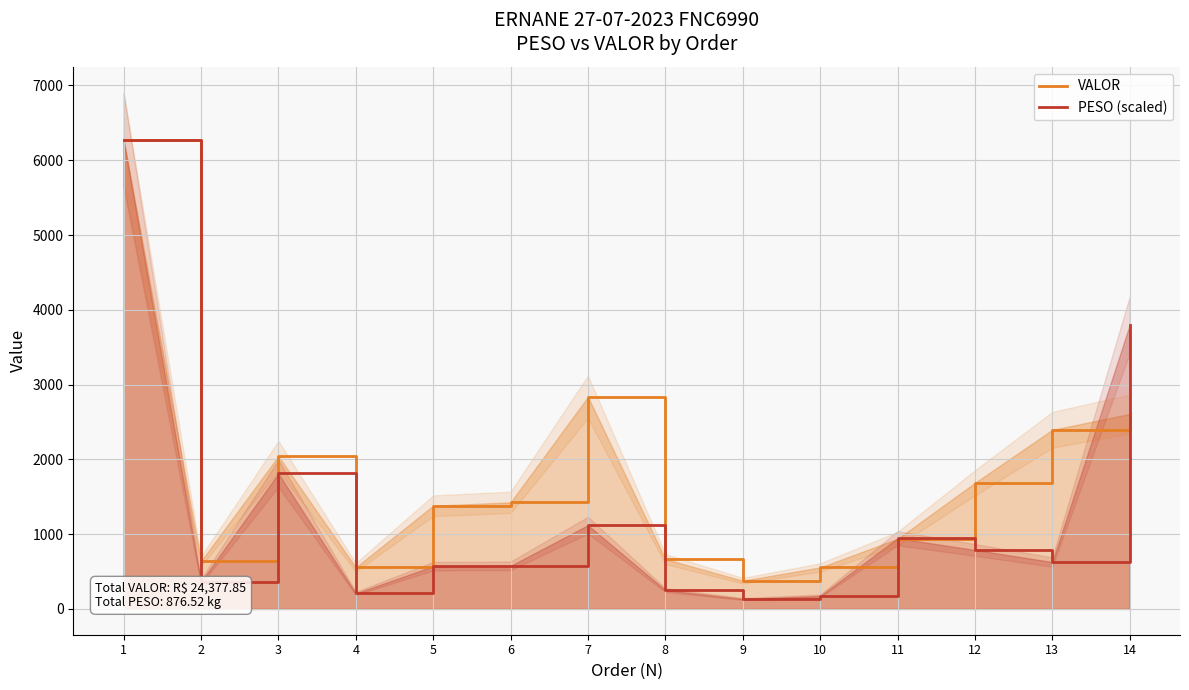

What is the value of the PESO scaled (line) point at the 4th from the left?

207.7